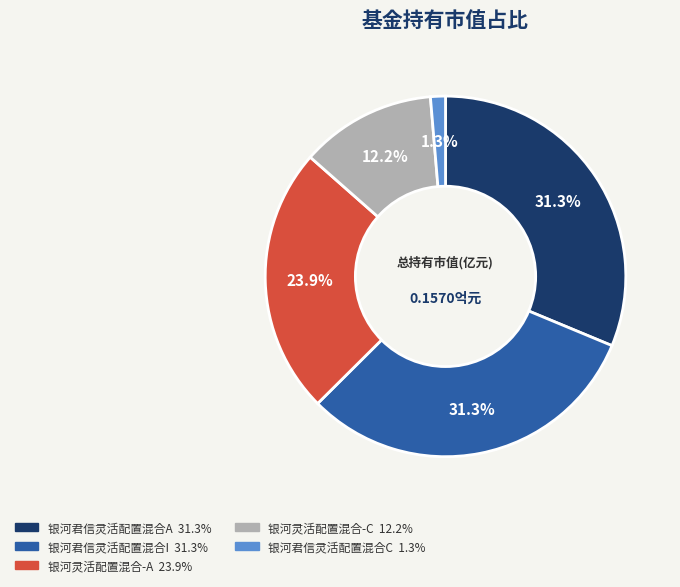

To the nearest percent, what percentage of the pie is 银河君信灵活配置混合A?

31%